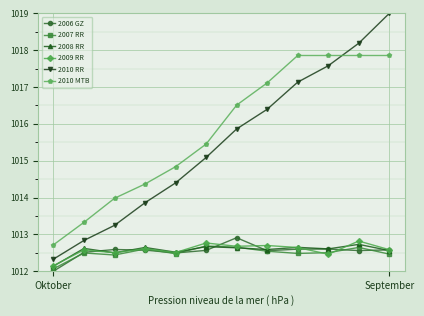

Which series has the largest total across all categories?

2010 MTB